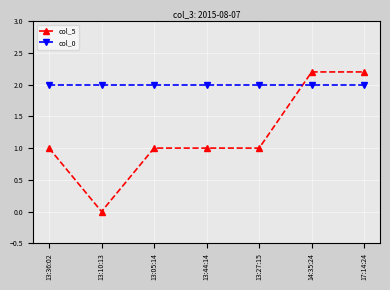

True or false: col_5 and col_0 intersect in this chart.

True